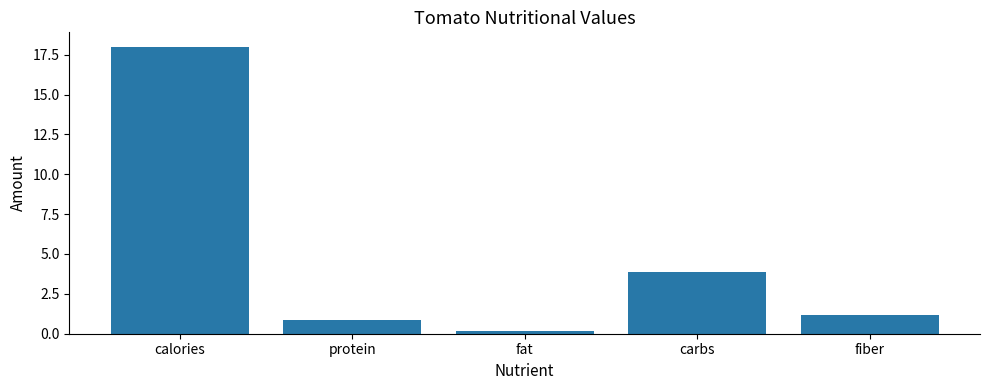

The chart shows a value of 10.7 at calories. True or false?

False